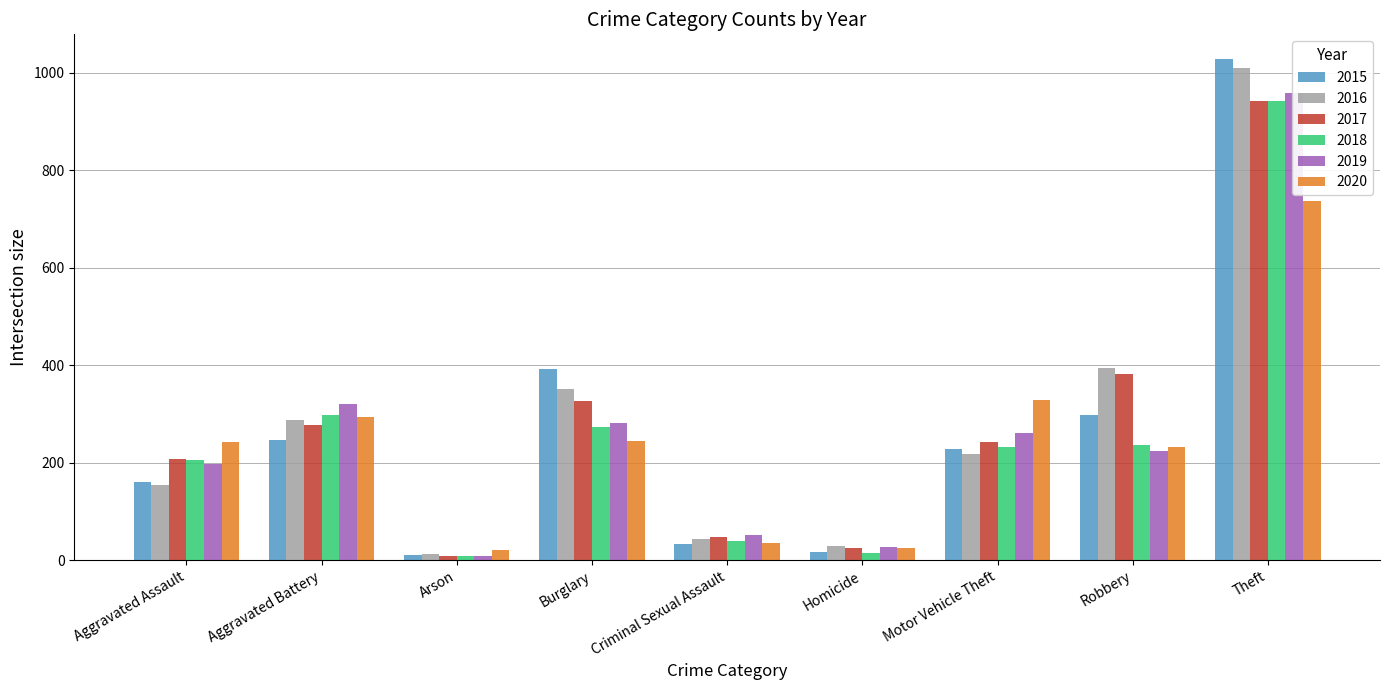

True or false: 2017 has a value of 243 at Motor Vehicle Theft.

True